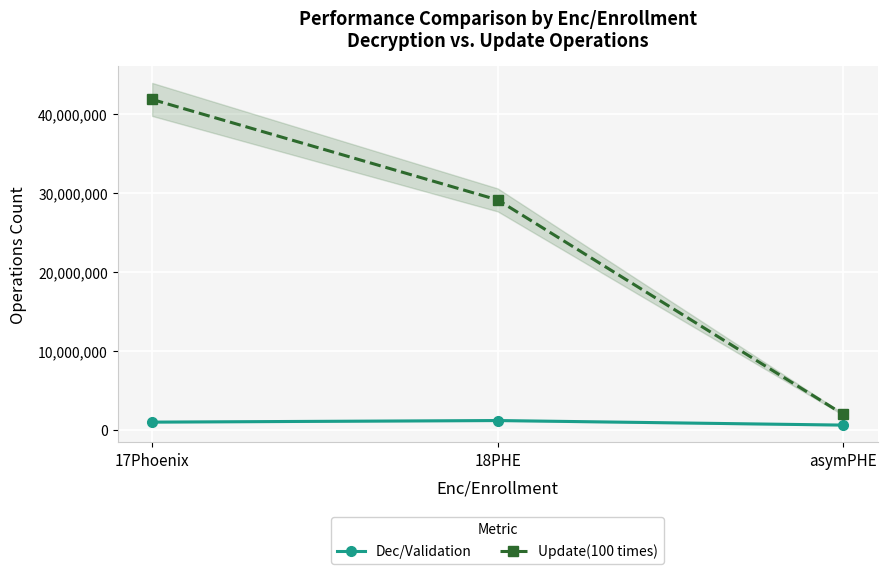

What is the difference between the second highest and minimum values in the Dec/Validation series?

377817